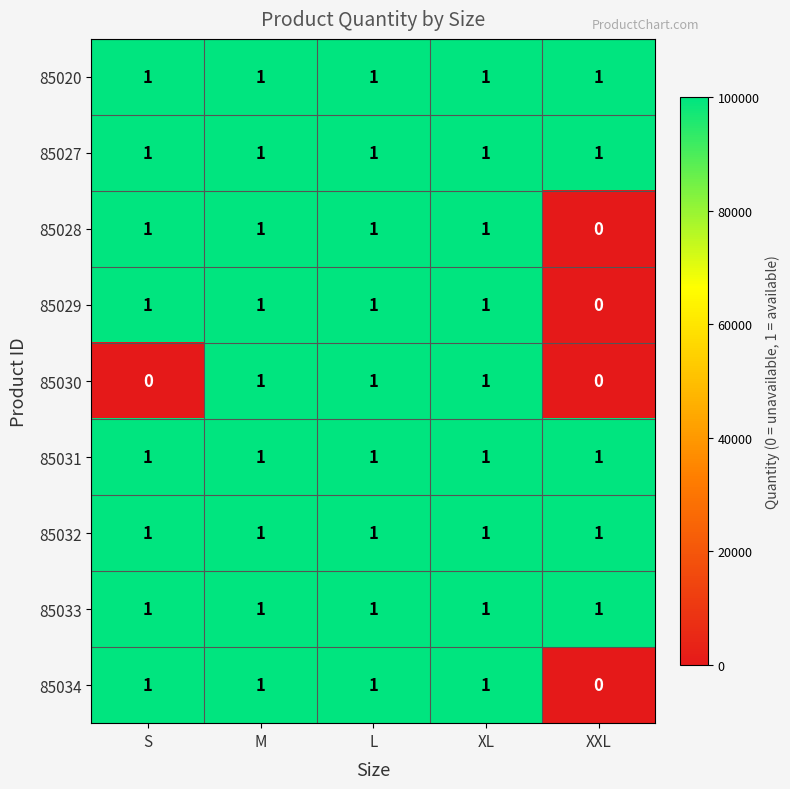

How many 85030 values are between 0 and 1?

5